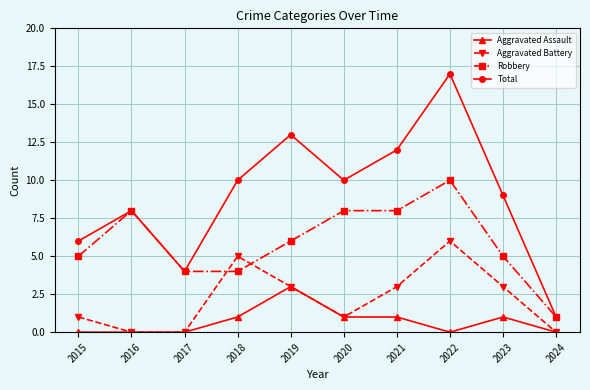

What is the spread (max minus min) of values at 2016?

8